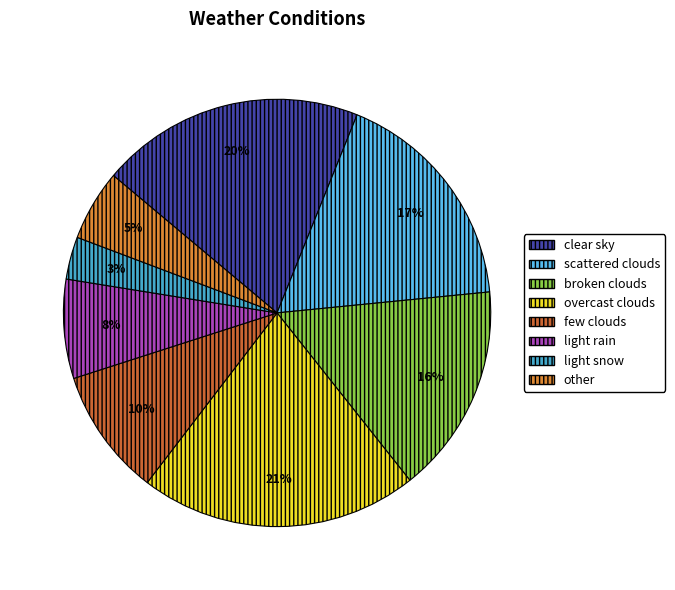

The overcast clouds slice represents 36% of the pie. True or false?

False